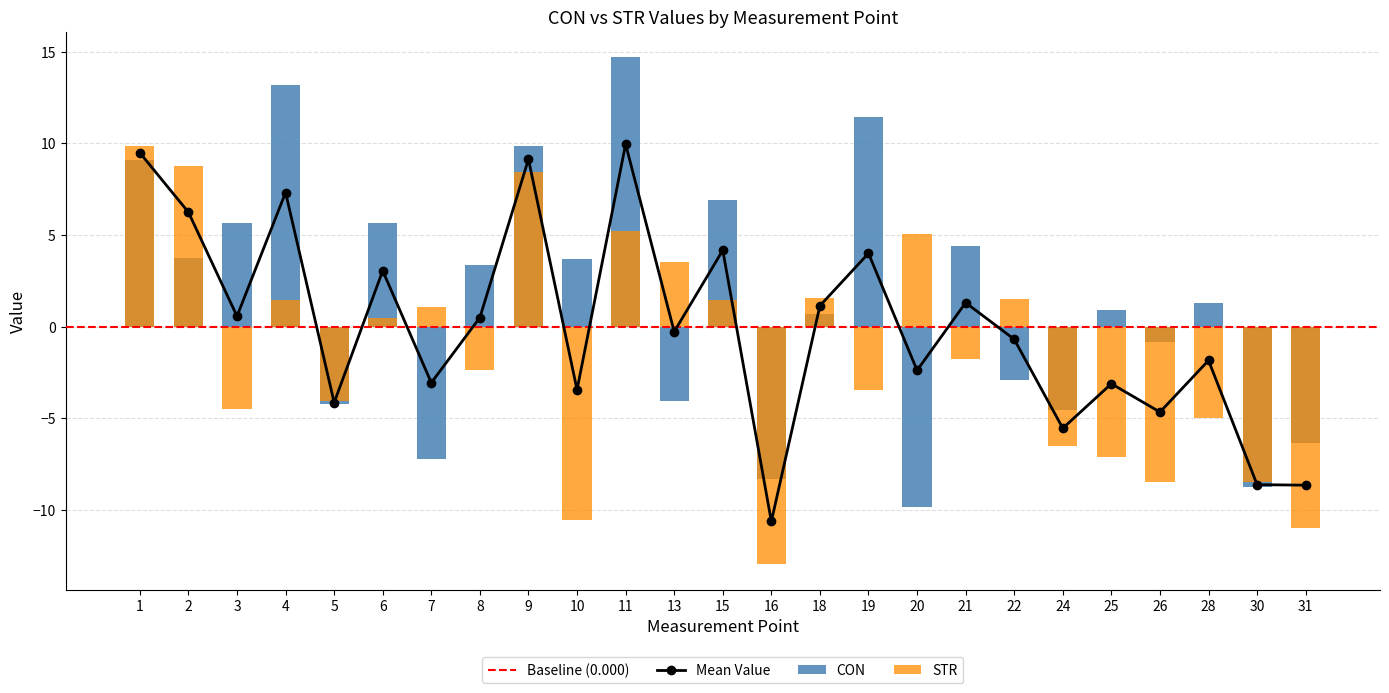

How many data points in CON are less than 1?

12